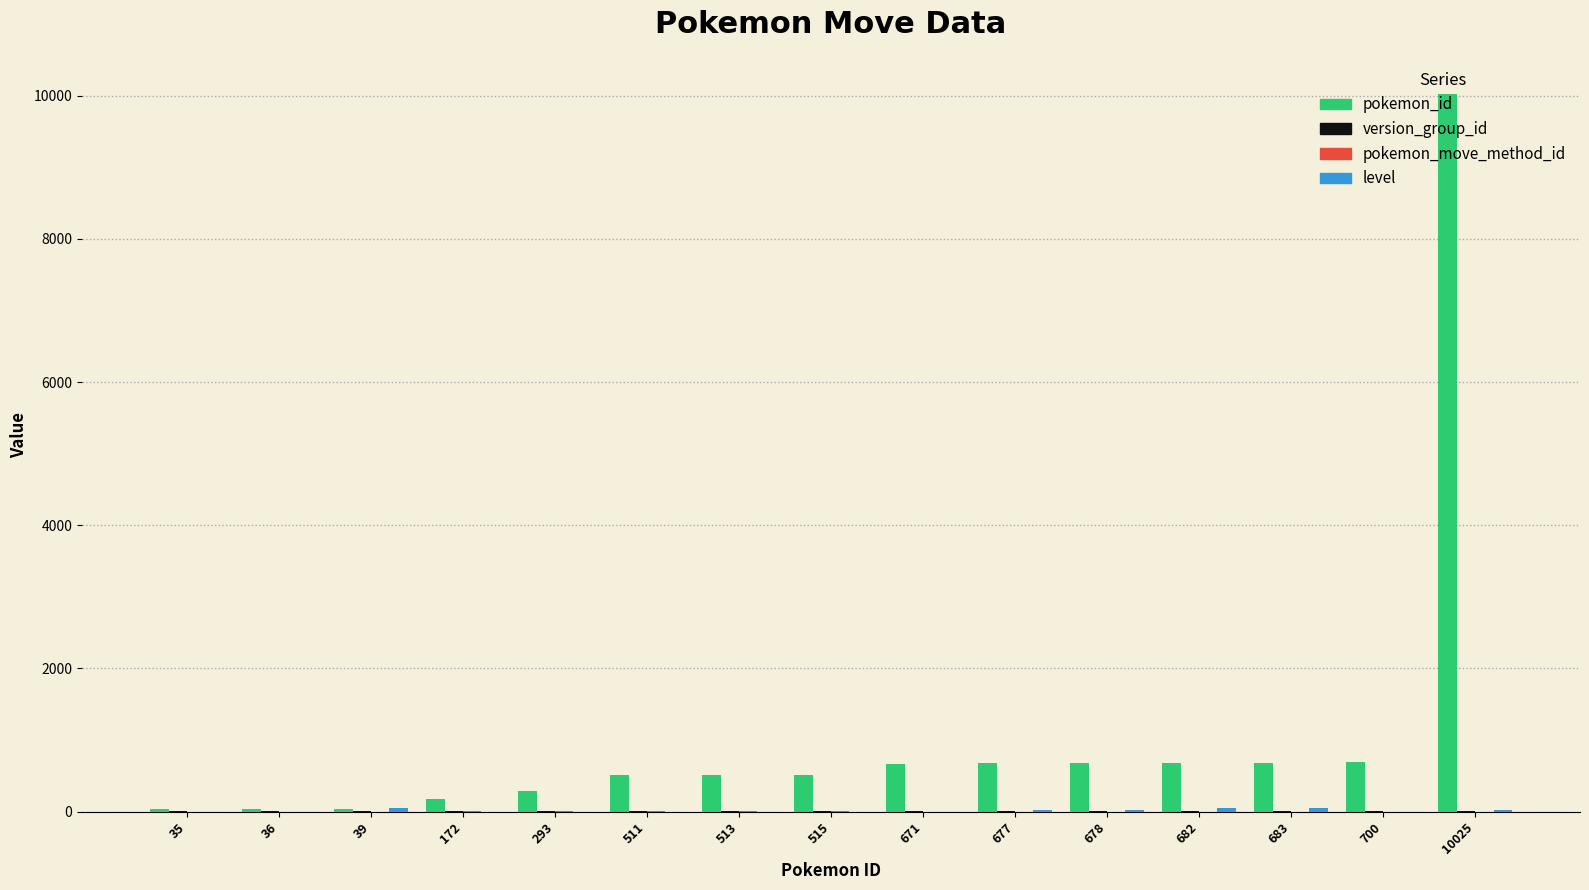

How many groups of bars are there?

15